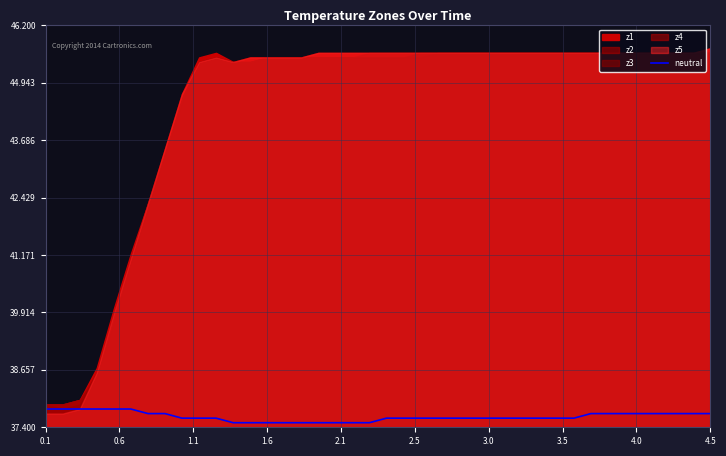

True or false: the data has more than 2 interior local peaks.

False